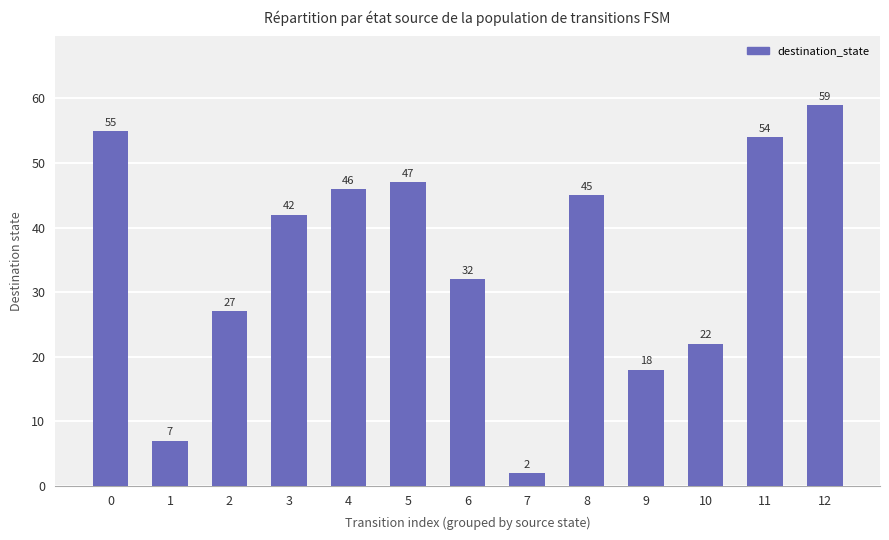

Is it true that the value at 8 is 15?

False